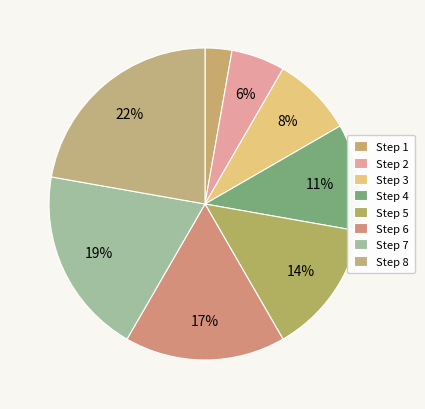

How many slices are in this pie chart?

8